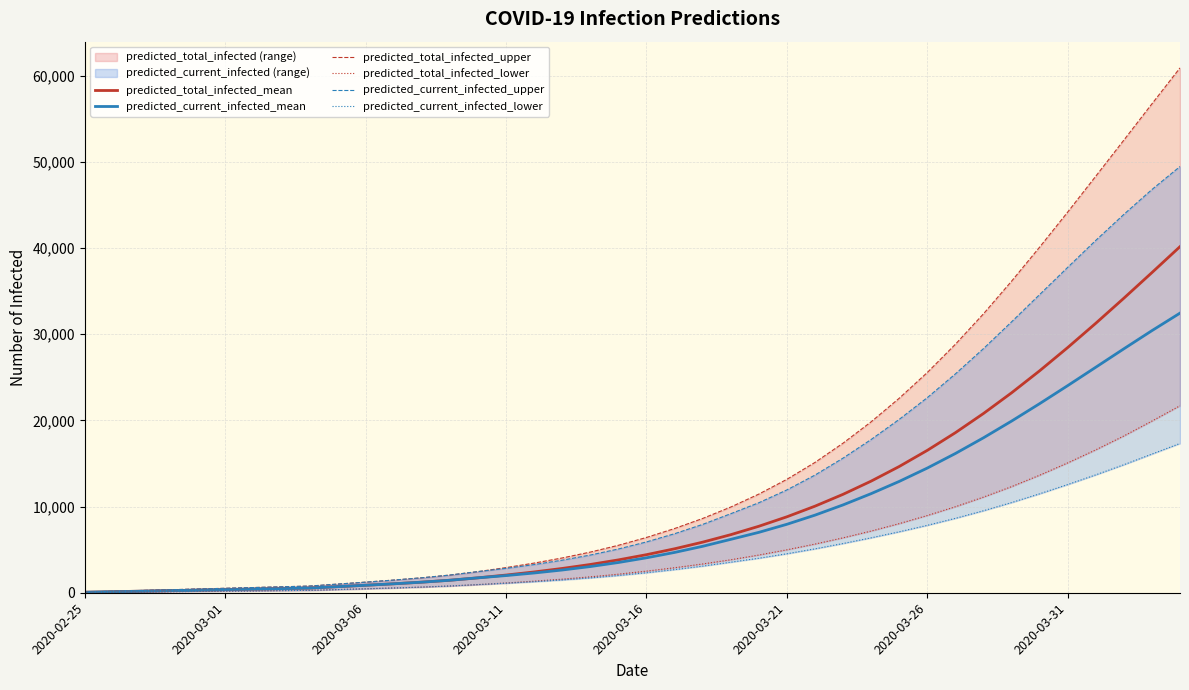

What is the difference between the maximum and minimum values in the predicted_total_infected_upper series?

60801